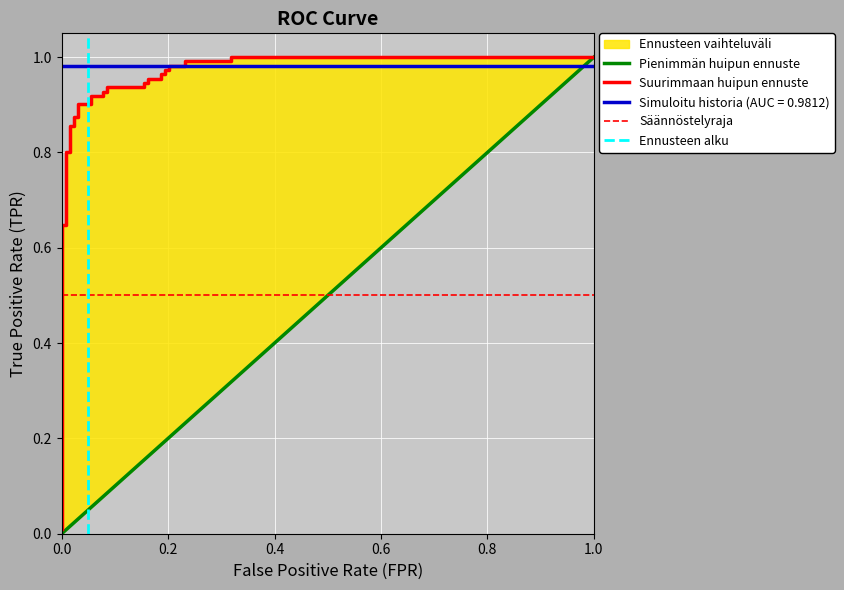

What is the value of the 15th point from the left?

0.9